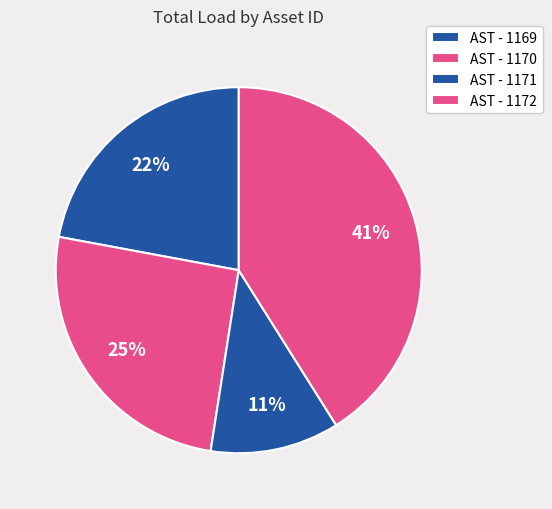

Which has a higher value, AST - 1169 or AST - 1172?

AST - 1172